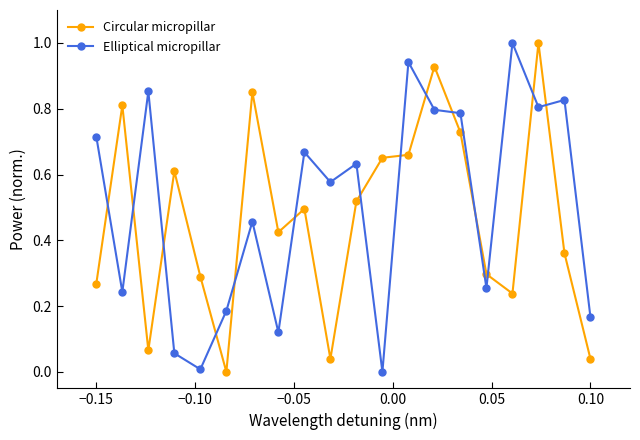

What is the greatest value displayed?

1.0